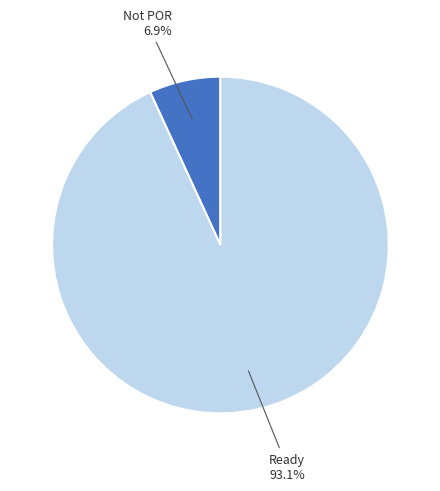

Count the number of slices in the pie.

2